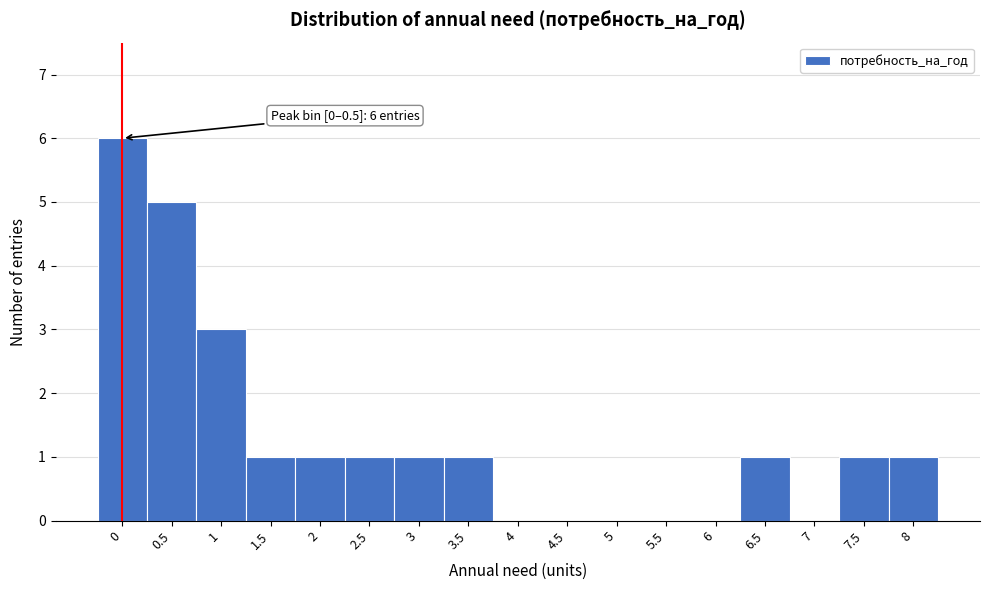

Reading right to left, list all the values displayed in this chart.

8=1	7.5=1	7=0	6.5=1	6=0	5.5=0	5=0	4.5=0	4=0	3.5=1	3=1	2.5=1	2=1	1.5=1	1=3	0.5=5	0=6